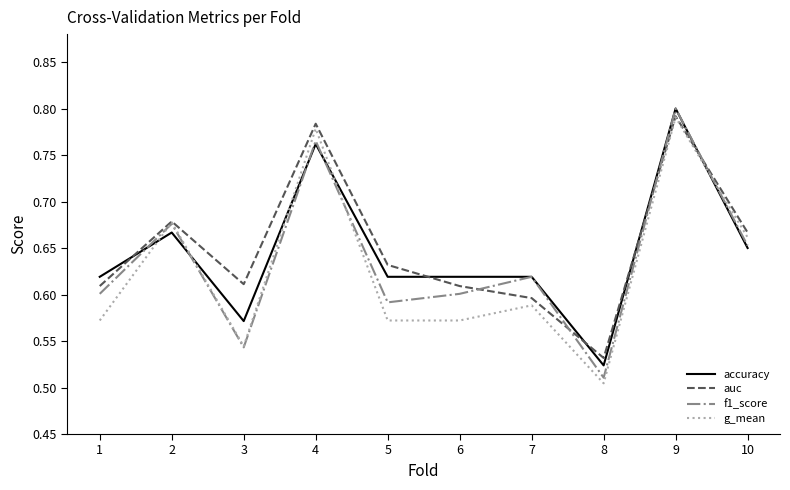

Where is auc nearest to the value 0?

8